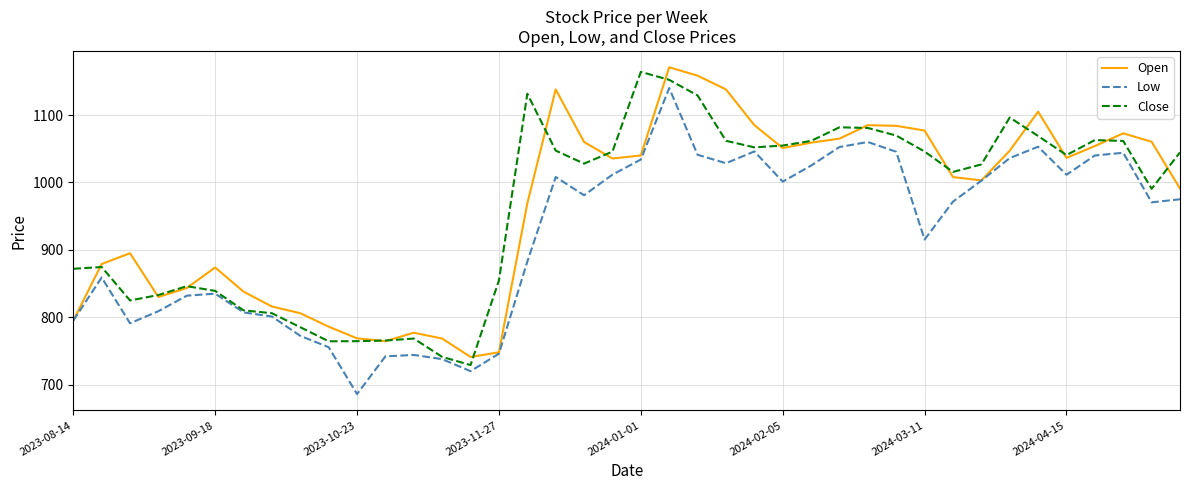

What is the greatest value displayed?

1170.8